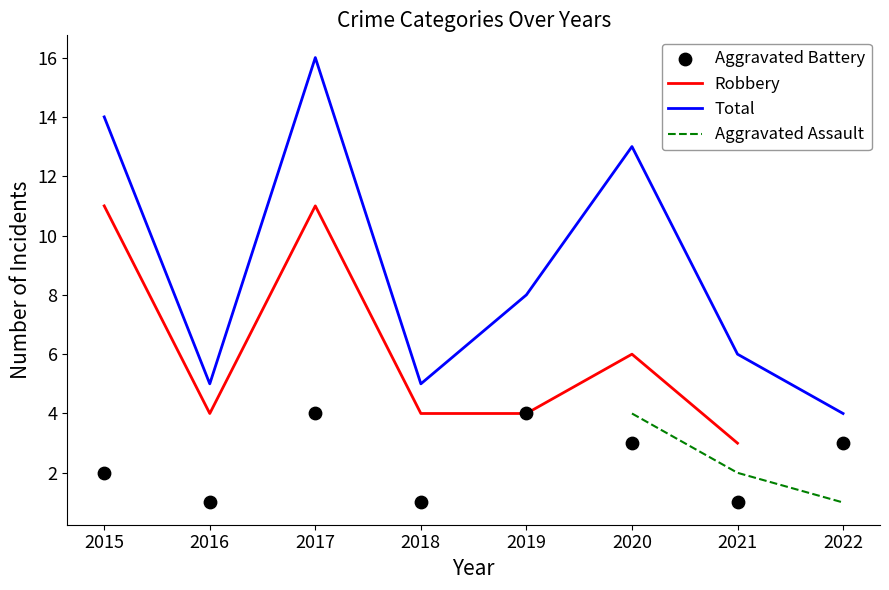

What are all the series names shown in the legend?

Robbery, Total, Aggravated Assault, Aggravated Battery